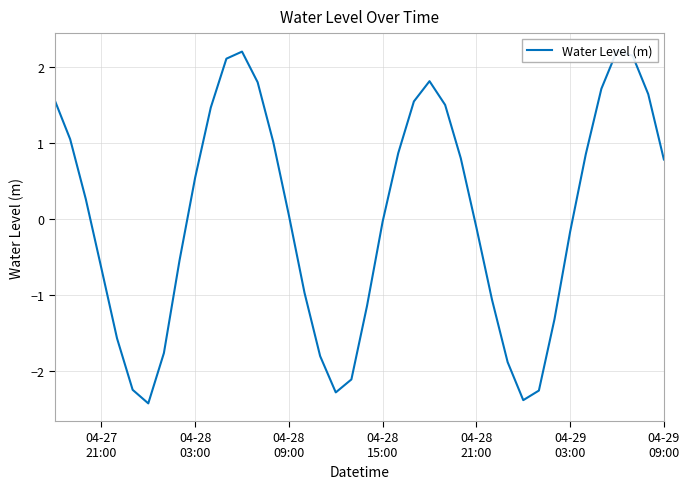

What is the difference between the second highest and second lowest values?

4.6